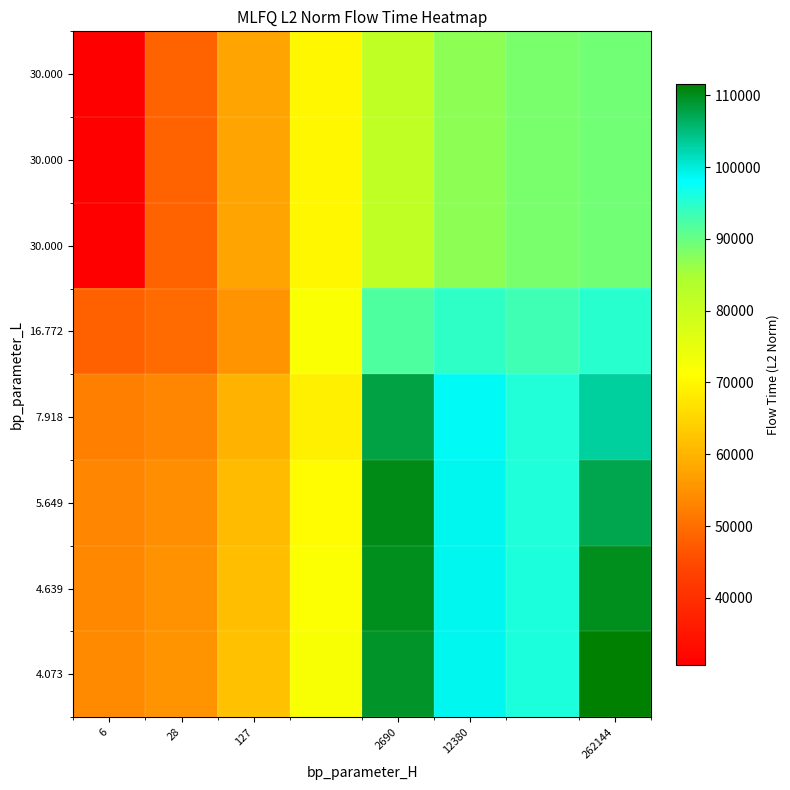

At how many categories does at least one series exceed 65150?

5